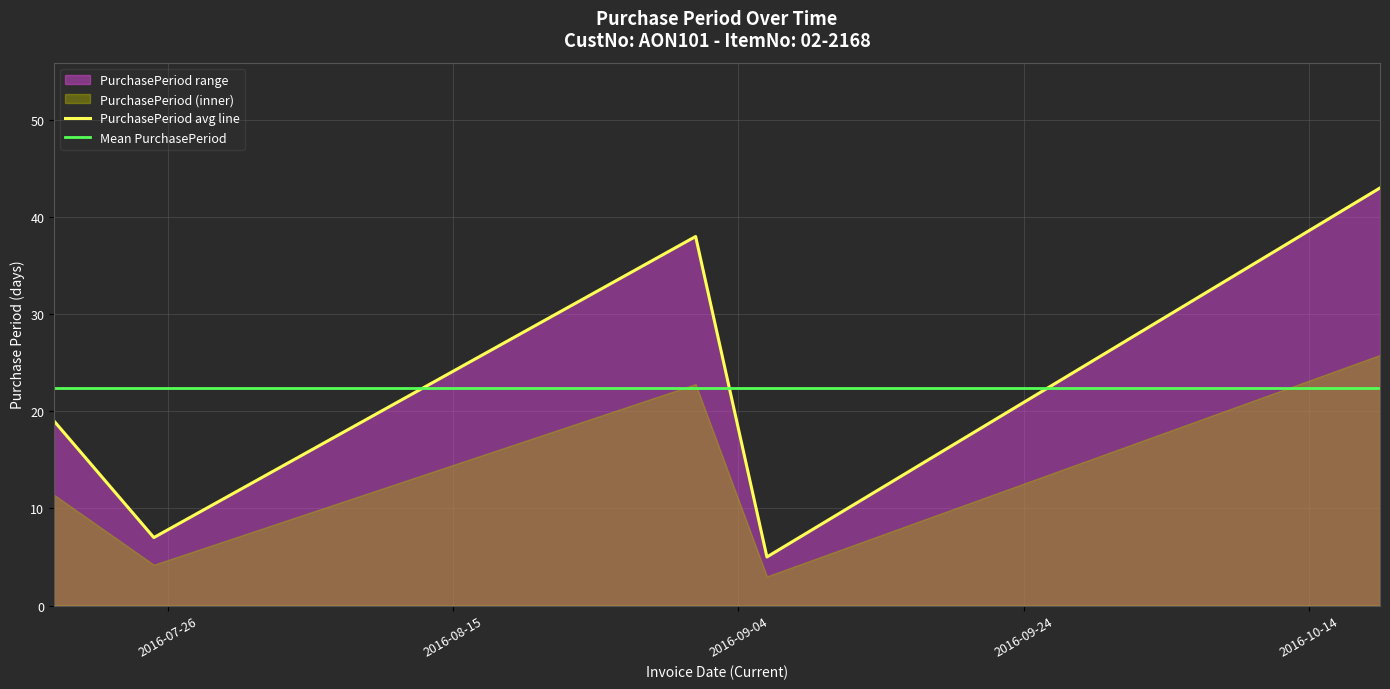

What is the maximum value for Mean PurchasePeriod?

22.4